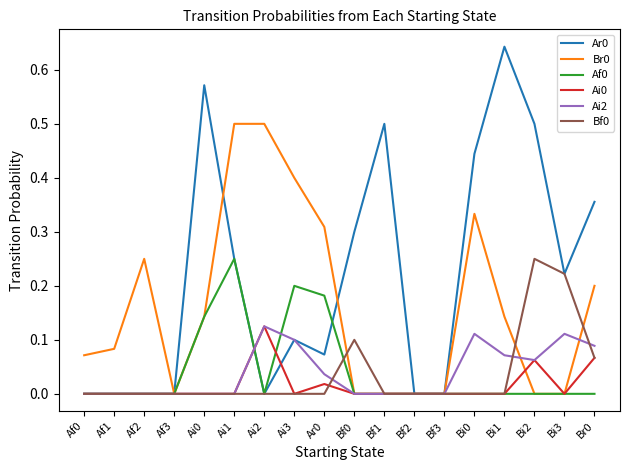

At which category is the sum across all series the highest?

Ai1